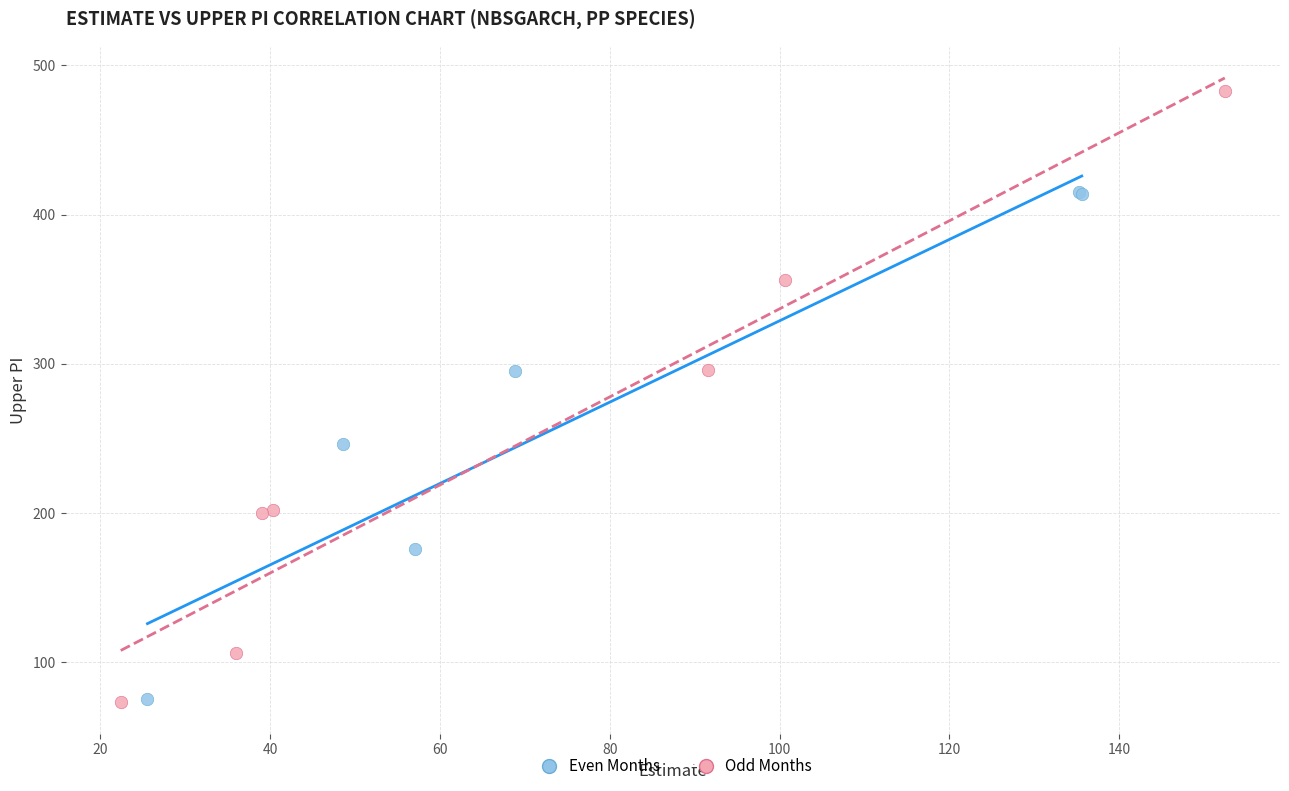

What are all the series names shown in the legend?

Even Months, Odd Months